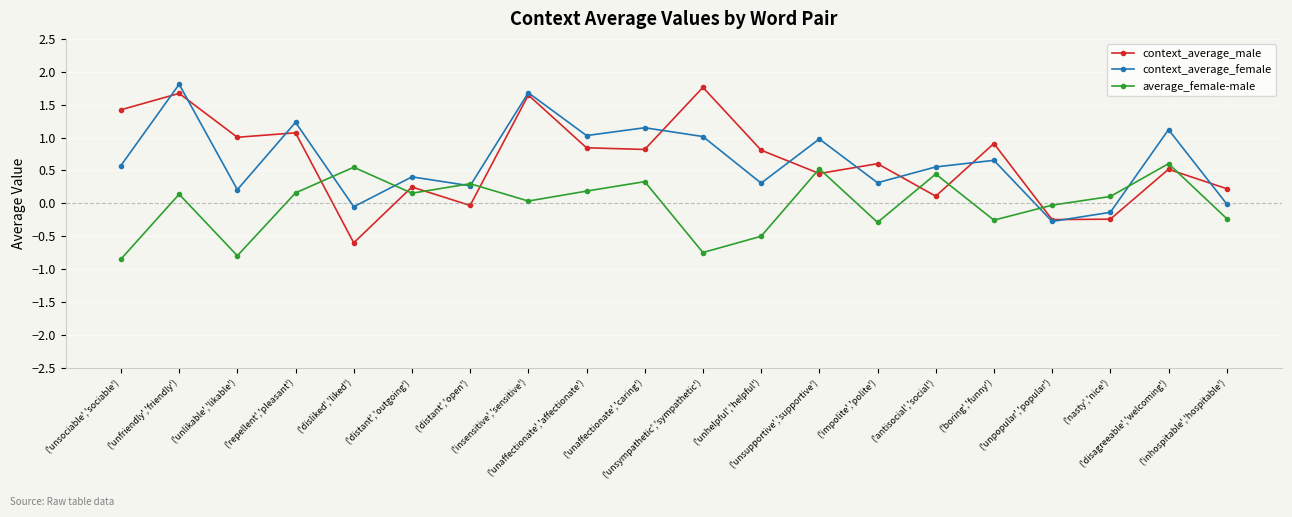

True or false: context_average_female has more than 2 interior local peaks.

True